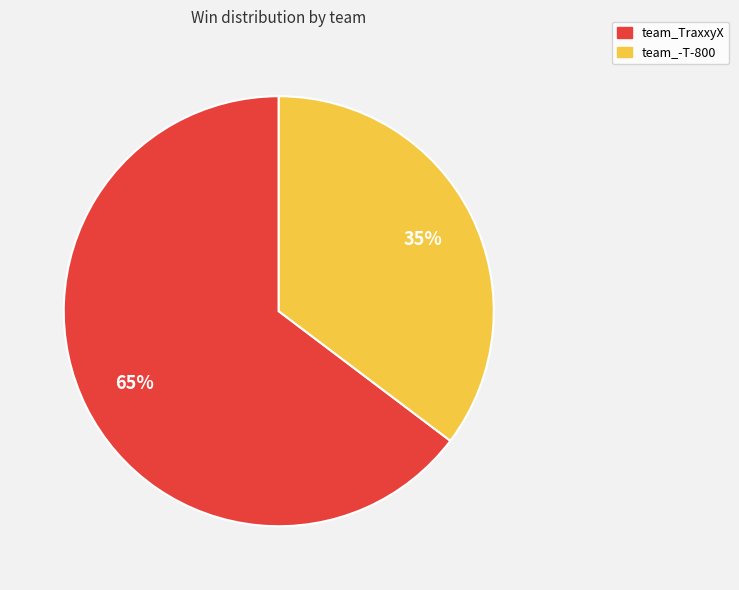

Is the sum of team_-T-800 and team_TraxxyX greater than half?

Yes